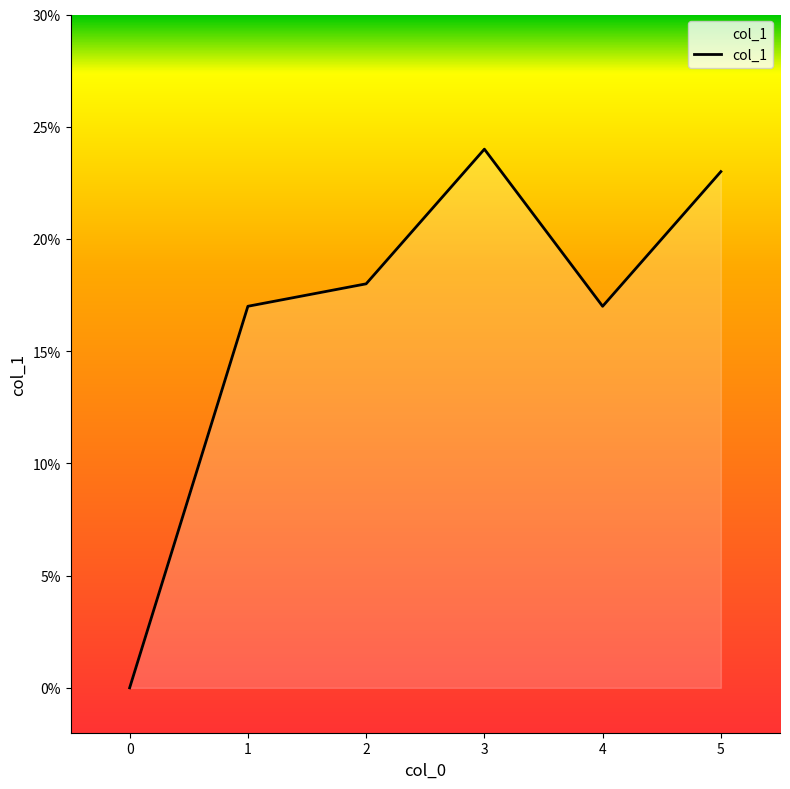

Which has a higher value, 4 or 0?

4